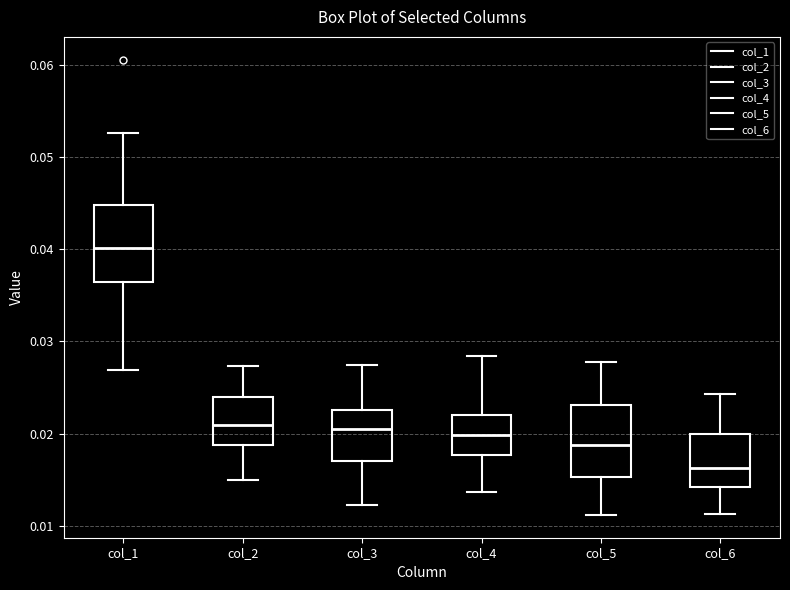

Reading left to right, read every box against the y-axis: the position of its median line, the range the box covers, and the ends of its whiskers. The values are not printed on the chart, so give them approximately, as read against the axis.

col_1: median 0.040, box 0.036 to 0.045, whiskers 0.027 to 0.053
col_2: median 0.021, box 0.019 to 0.024, whiskers 0.015 to 0.027
col_3: median 0.021, box 0.017 to 0.023, whiskers 0.012 to 0.027
col_4: median 0.020, box 0.018 to 0.022, whiskers 0.014 to 0.028
col_5: median 0.019, box 0.015 to 0.023, whiskers 0.011 to 0.028
col_6: median 0.016, box 0.014 to 0.020, whiskers 0.011 to 0.024